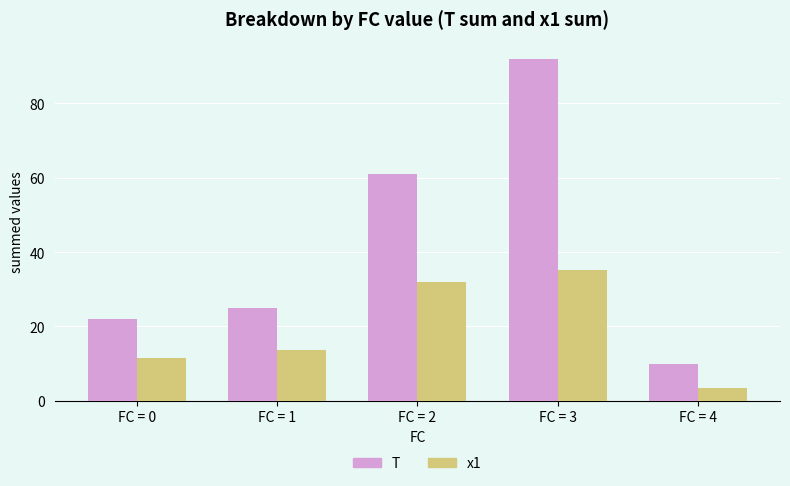

Read the x1 value at FC = 2.

31.9